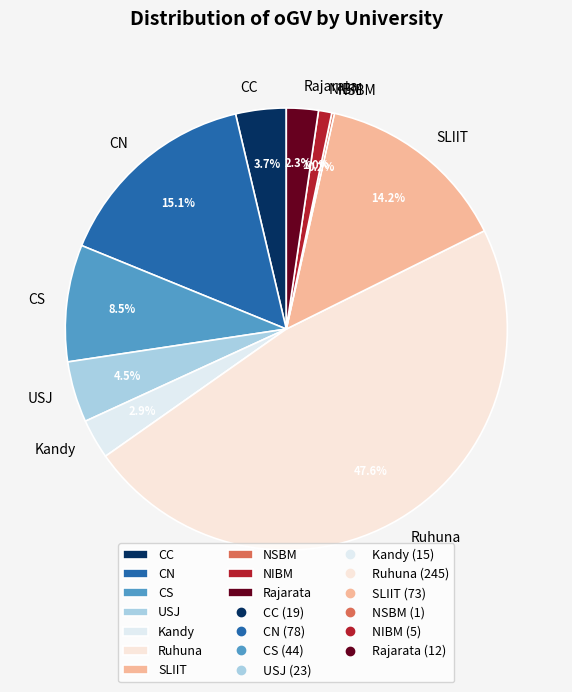

Is it true that Kandy is 3% of the pie?

True